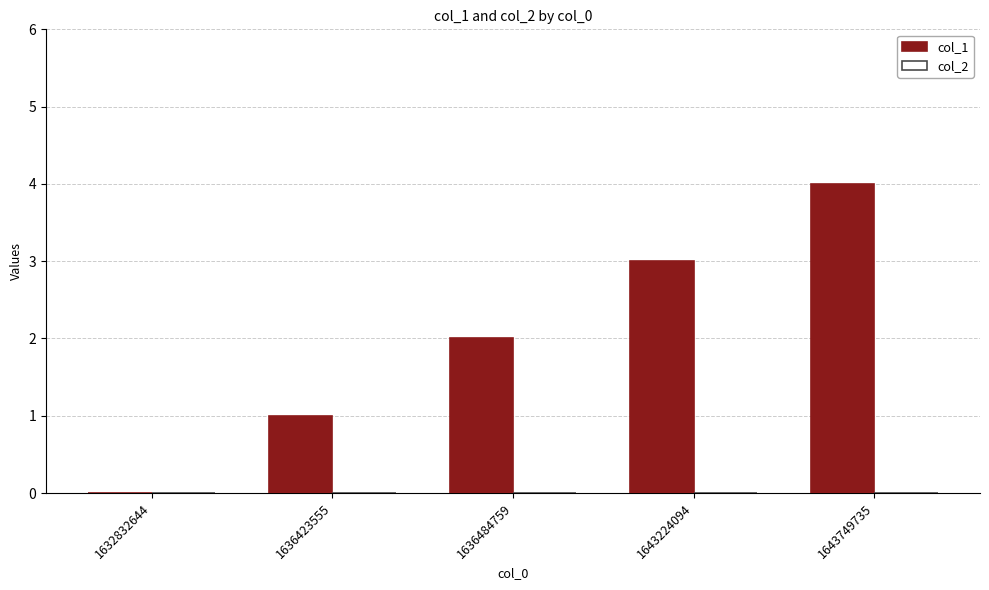

Are the bars horizontal?

No